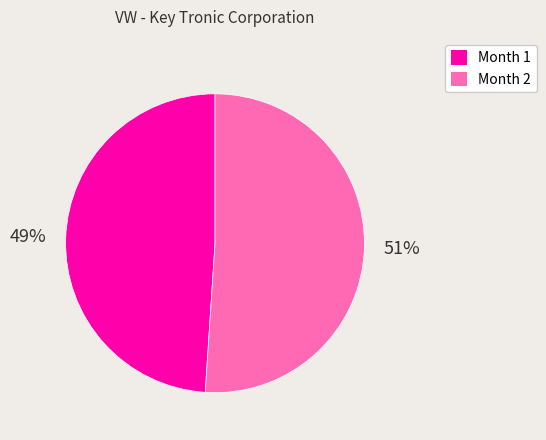

Between Month 2 and Month 1, which is larger?

Month 2